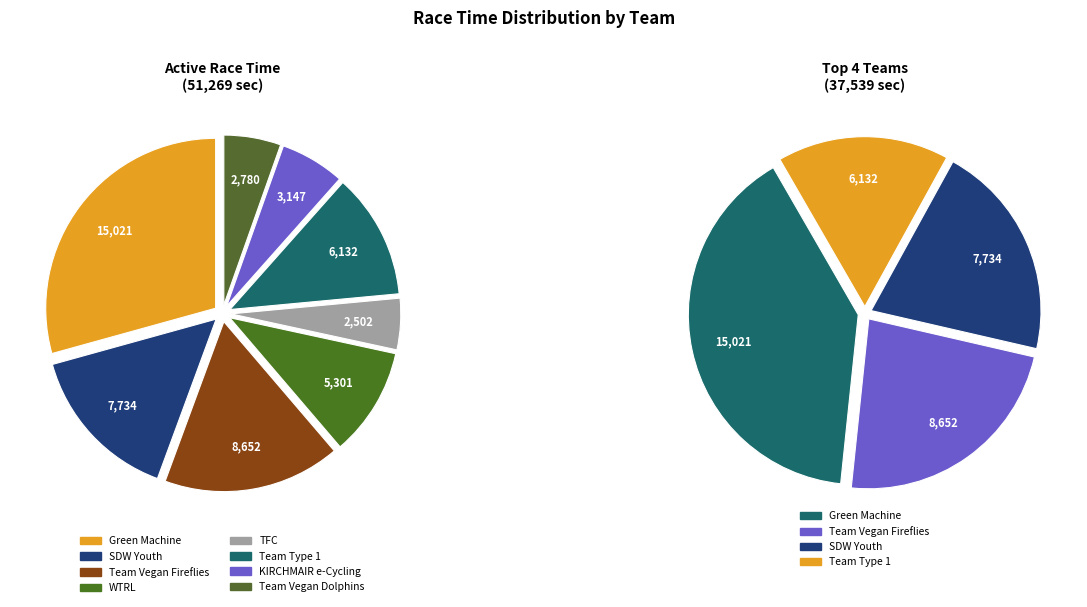

To the nearest percent, what is the difference between the largest and smallest slice percentages?

24%